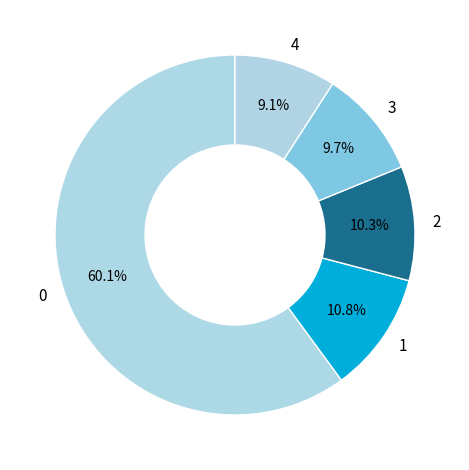

Is 0 the majority of the pie?

Yes